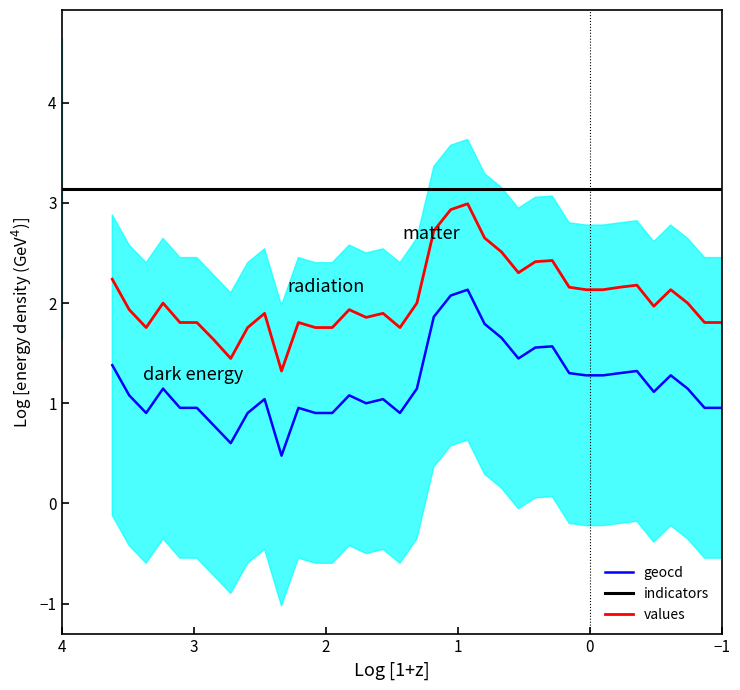

What is the label of the 4th point from the left?

2